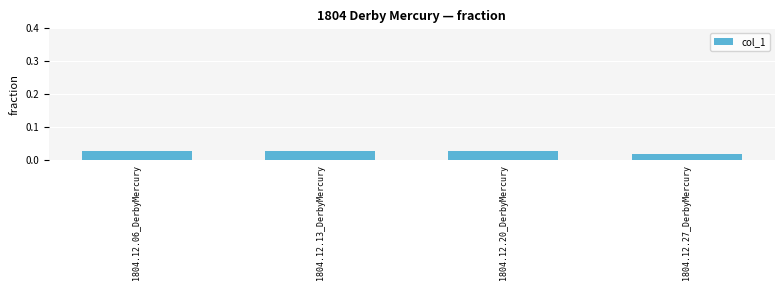

What is the label of the 4th bar from the left?

1804.12.27_DerbyMercury